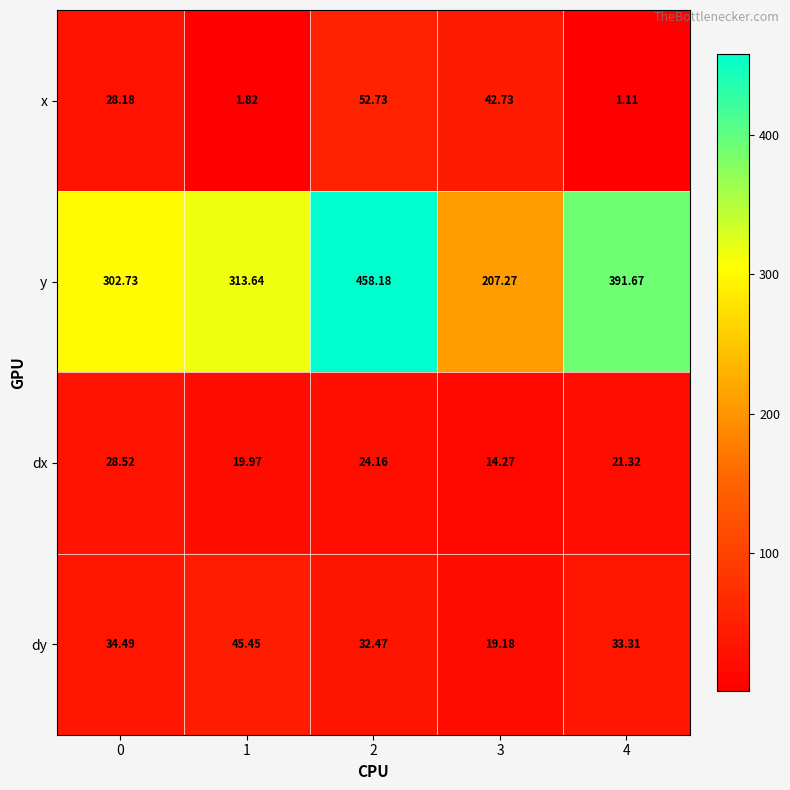

Which series has the largest total across all categories?

y